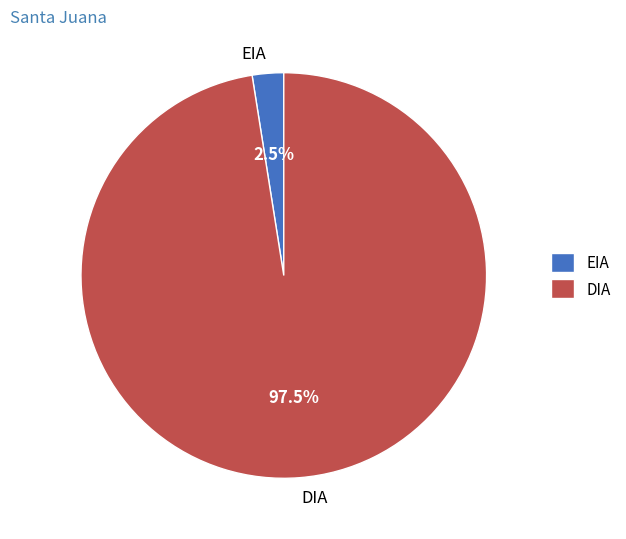

Which has a higher value, DIA or EIA?

DIA